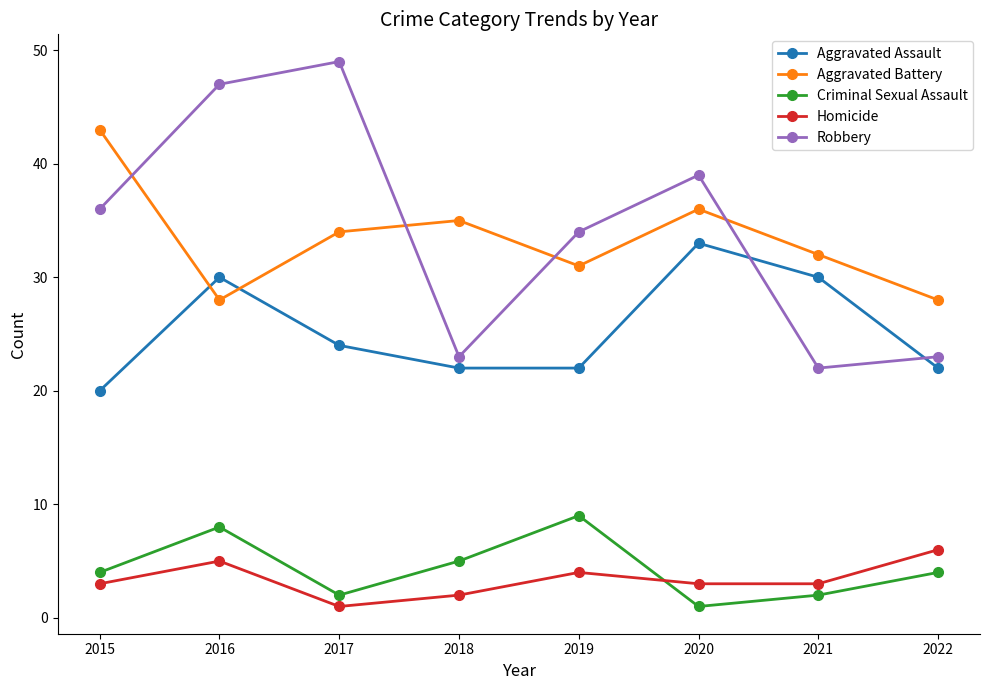

Is it true that Robbery equals 14 at 2019?

False